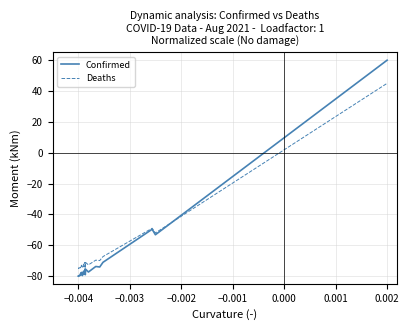

What is the greatest value displayed?

60.0